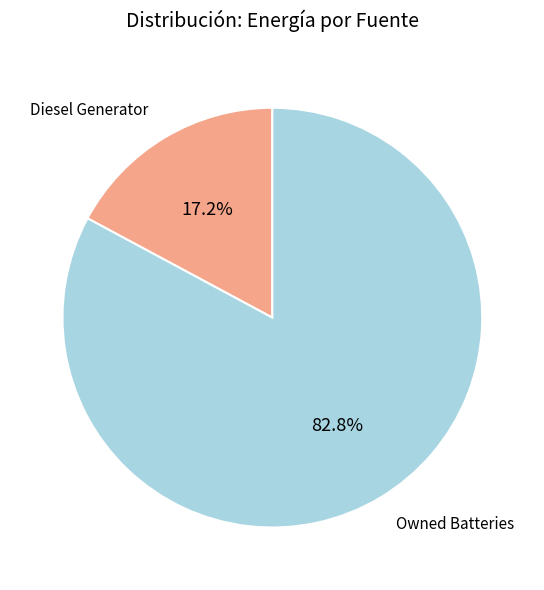

Between Owned Batteries and Diesel Generator, which is larger?

Owned Batteries